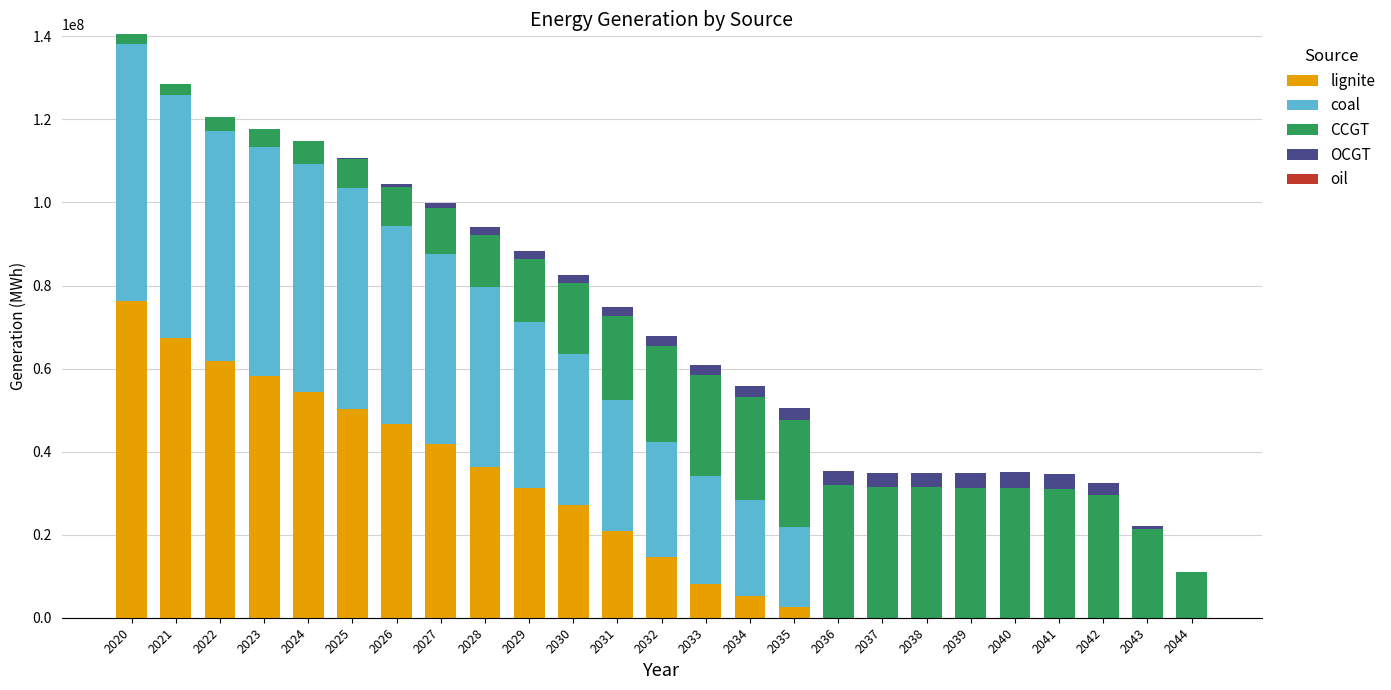

Which series has the largest total across all categories?

coal